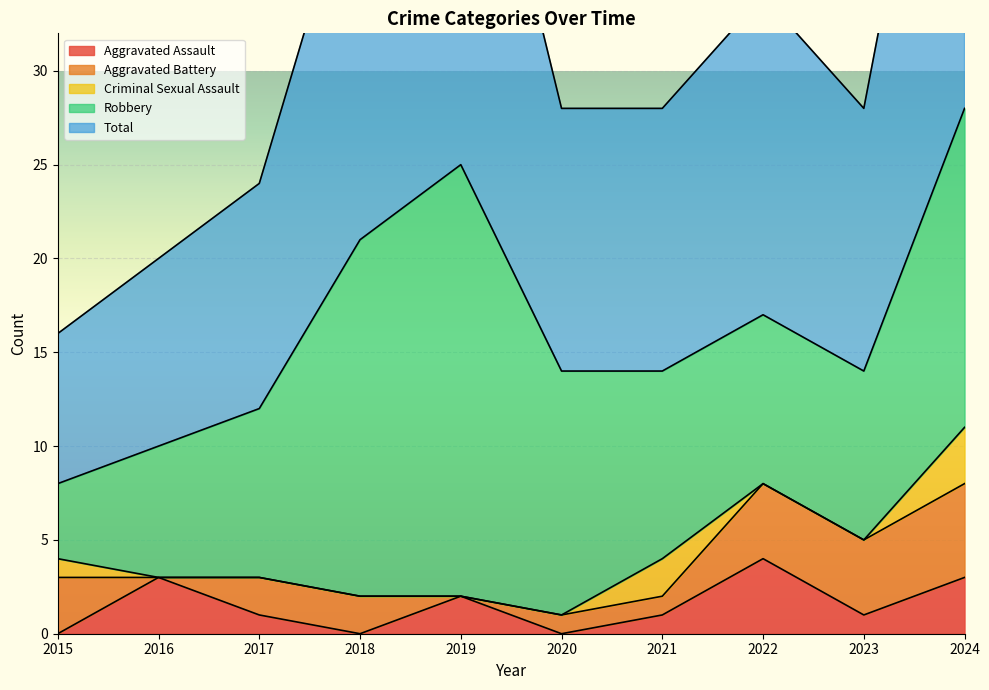

In Aggravated Battery, how many points are lower than both neighbors (excluding endpoints)?

2